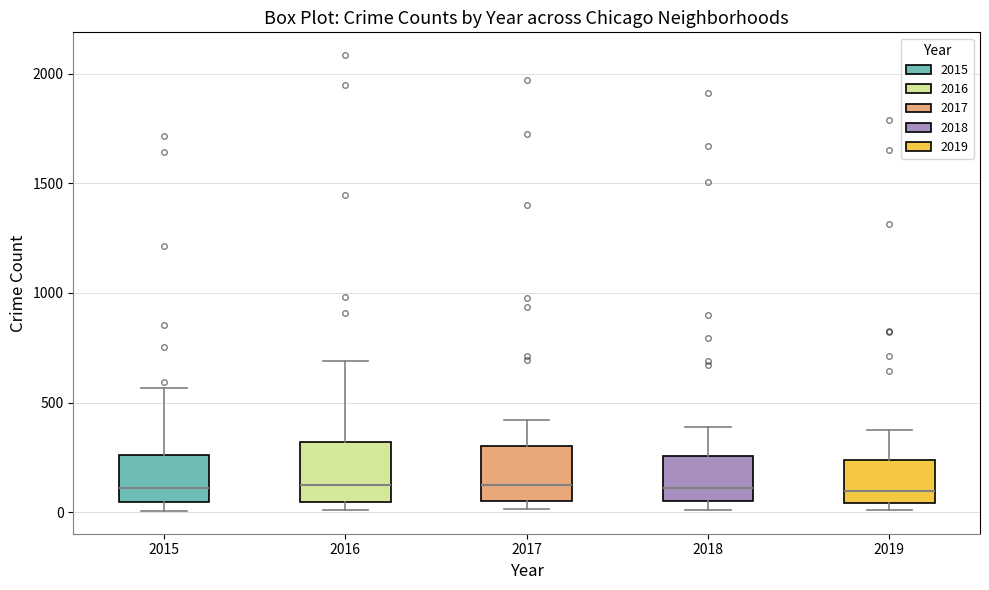

Where does the median line of the box at x = 2015 sit on the y-axis? The values are not printed on the chart, so give them approximately, as read against the axis.

100